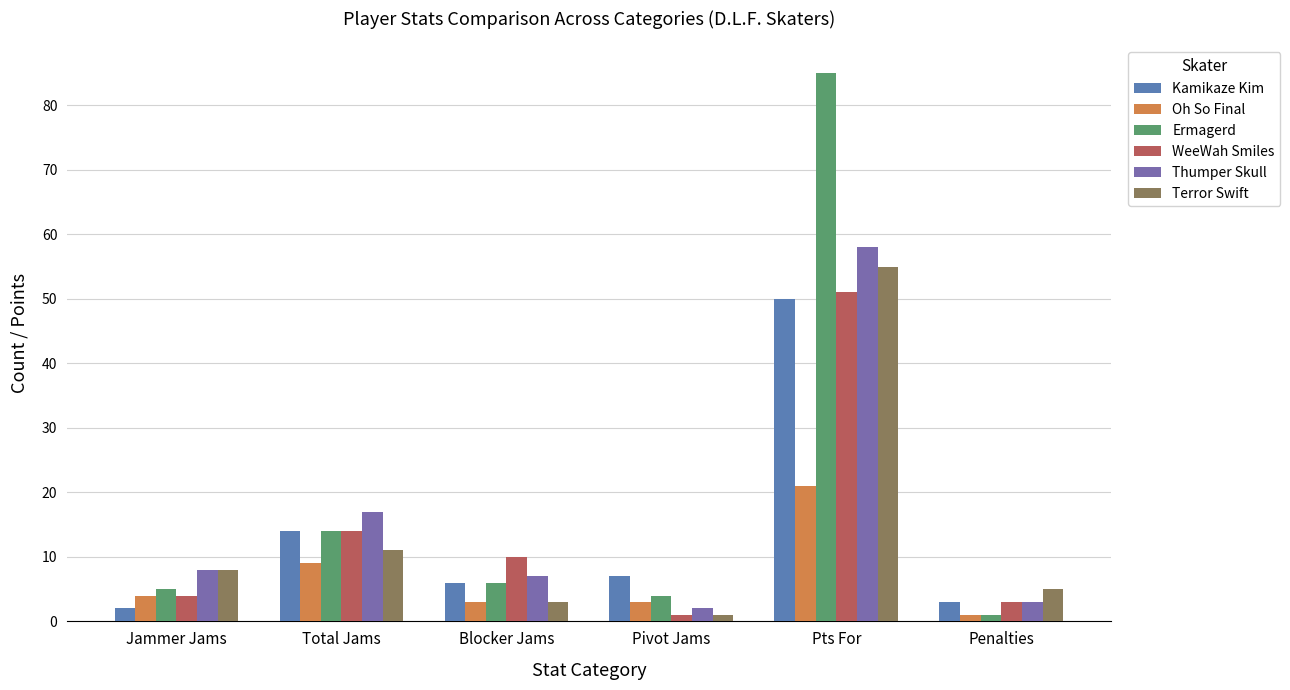

How many groups of bars are there?

6